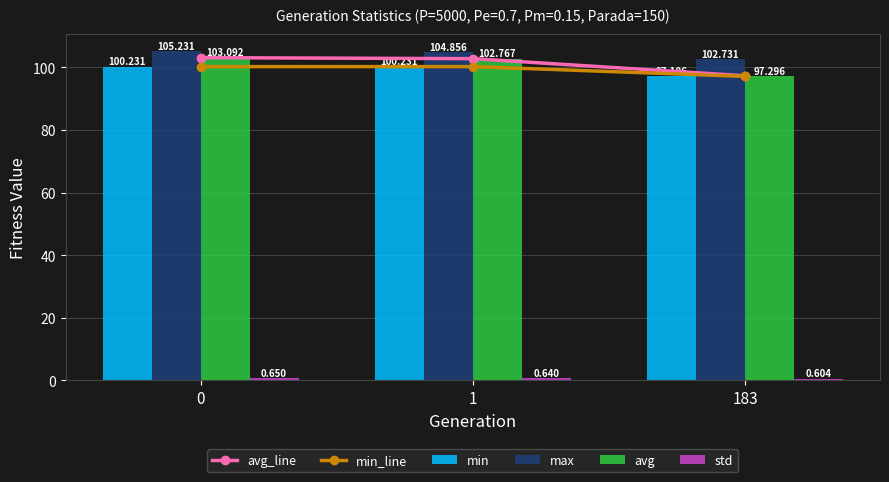

What are all the series names shown in the legend?

avg_line, min_line, min, max, avg, std